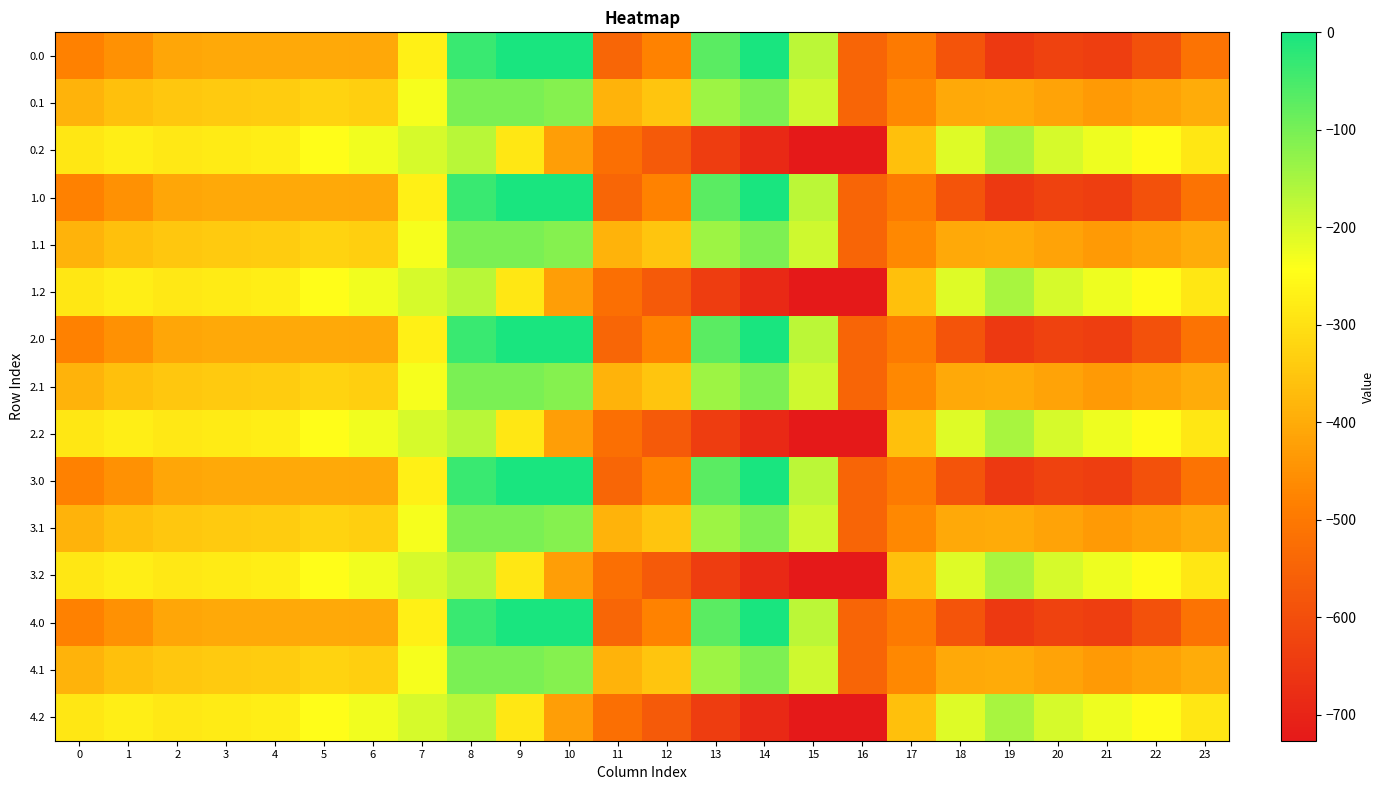

Rank the series by their maximum value, from lowest to highest.

0.2, 1.2, 2.2, 3.2, 4.2, 0.1, 1.1, 2.1, 3.1, 4.1, 0.0, 1.0, 2.0, 3.0, 4.0